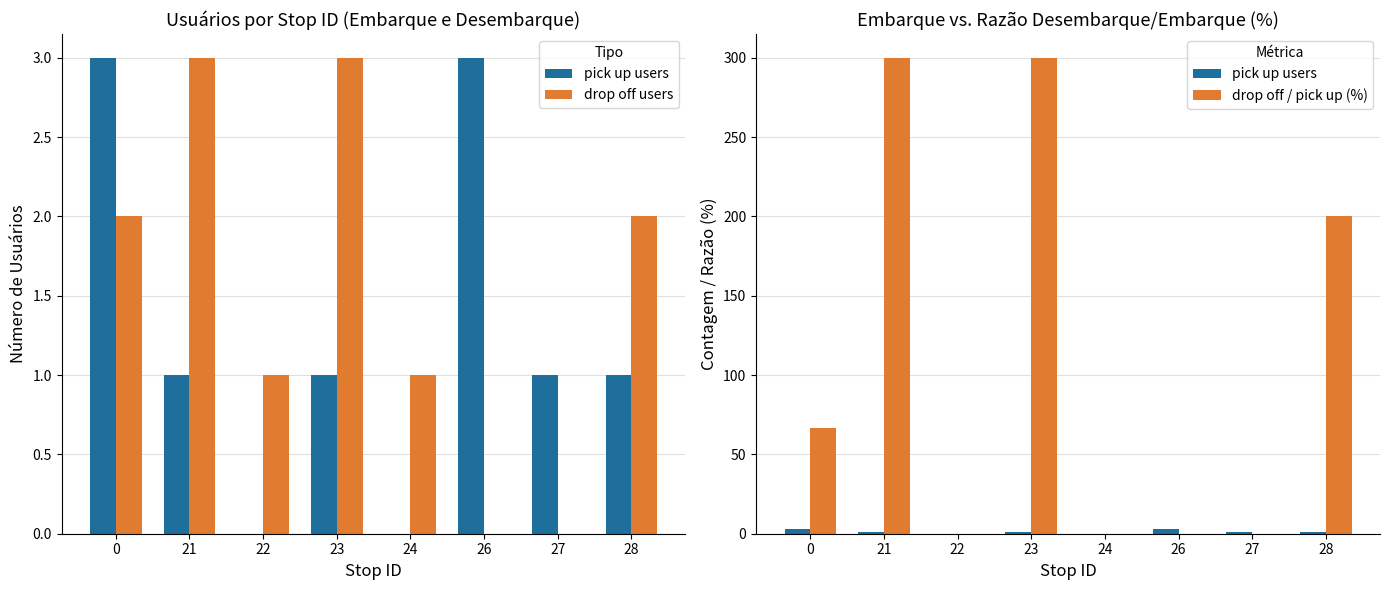

Which series has the largest range (max minus min)?

drop off / pick up (%)